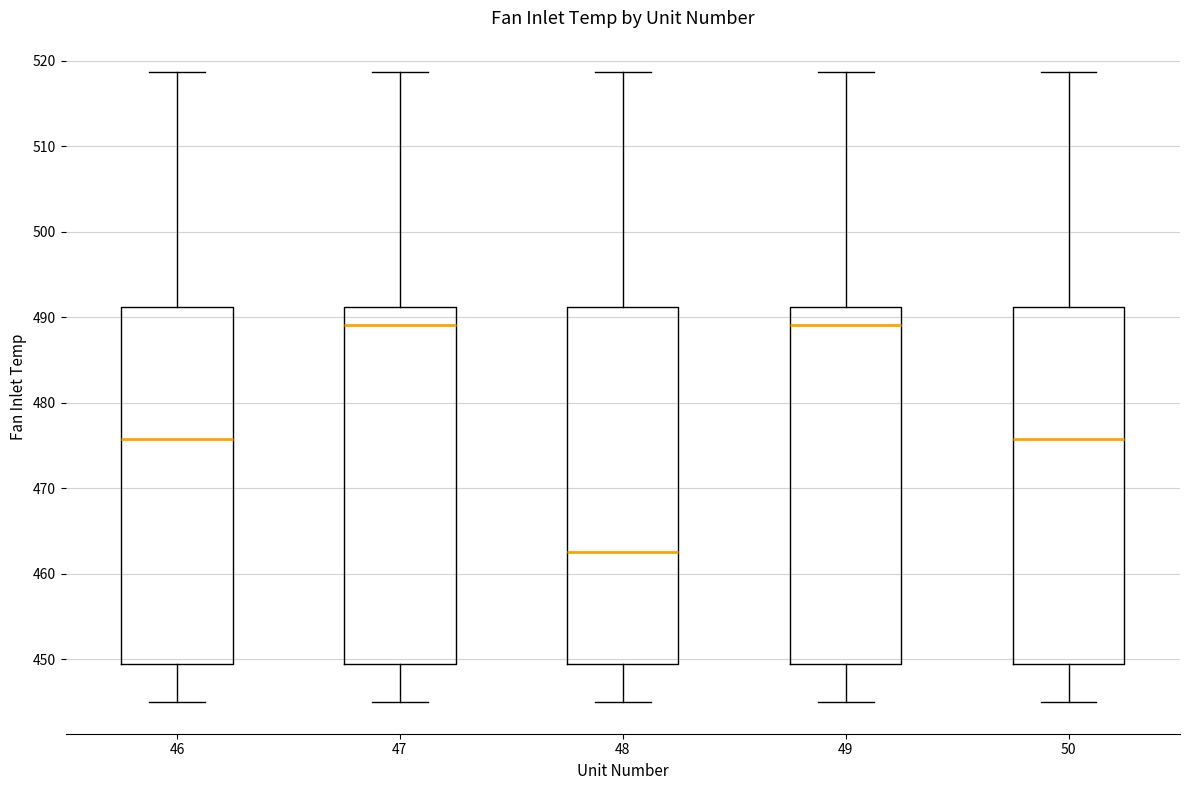

Where is the lower edge of the box at x = 47 on the y-axis? The values are not printed on the chart, so give them approximately, as read against the axis.

449